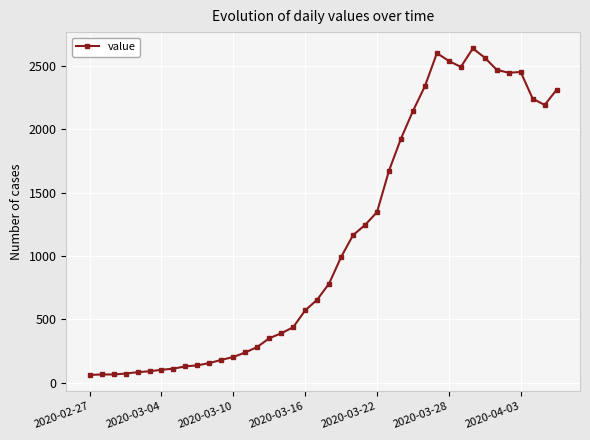

True or false: there are more than 1 points higher than both neighbors.

True